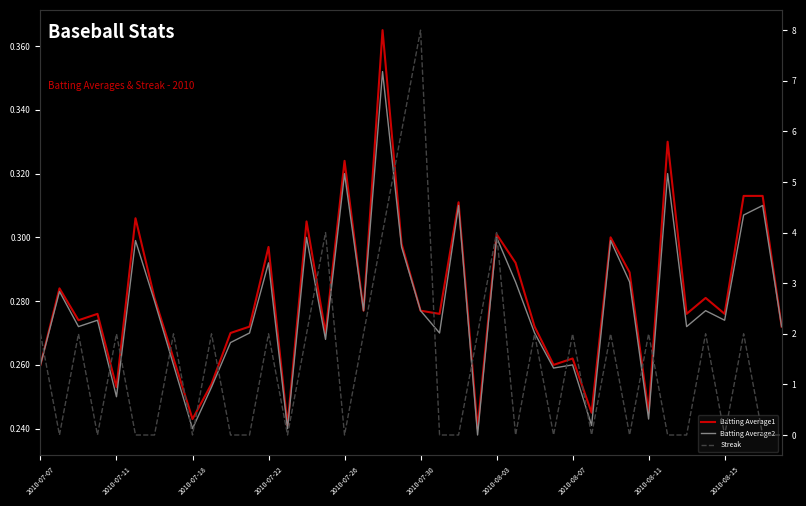

Reading left to right, list all the values displayed in this chart.

Batting Average1: 0.3	0.3	0.3	0.3	0.3	0.3	0.3	0.3	0.2	0.3	0.3	0.3	0.3	0.2	0.3	0.3	0.3	0.3	0.4	0.3	0.3	0.3	0.3	0.2	0.3	0.3	0.3	0.3	0.3	0.2	0.3	0.3	0.2	0.3	0.3	0.3	0.3	0.3	0.3	0.3
Batting Average2: 0.3	0.3	0.3	0.3	0.2	0.3	0.3	0.3	0.2	0.3	0.3	0.3	0.3	0.2	0.3	0.3	0.3	0.3	0.4	0.3	0.3	0.3	0.3	0.2	0.3	0.3	0.3	0.3	0.3	0.2	0.3	0.3	0.2	0.3	0.3	0.3	0.3	0.3	0.3	0.3
Streak: 2.0	0.0	2.0	0.0	2.0	0.0	0.0	2.0	0.0	2.0	0.0	0.0	2.0	0.0	2.0	4.0	0.0	2.0	4.0	6.0	8.0	0.0	0.0	2.0	4.0	0.0	2.0	0.0	2.0	0.0	2.0	0.0	2.0	0.0	0.0	2.0	0.0	2.0	0.0	0.0